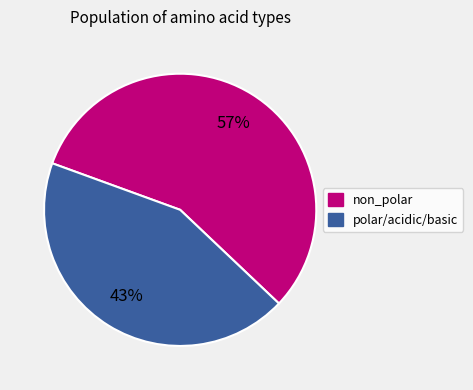

Which slice is the largest?

non_polar